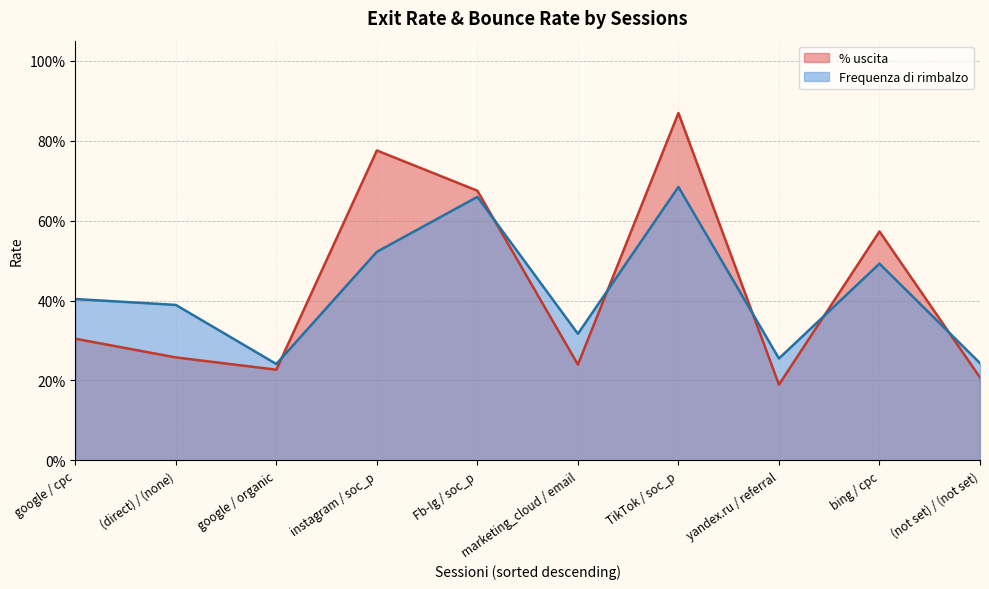

What are all the series names shown in the legend?

% uscita, Frequenza di rimbalzo